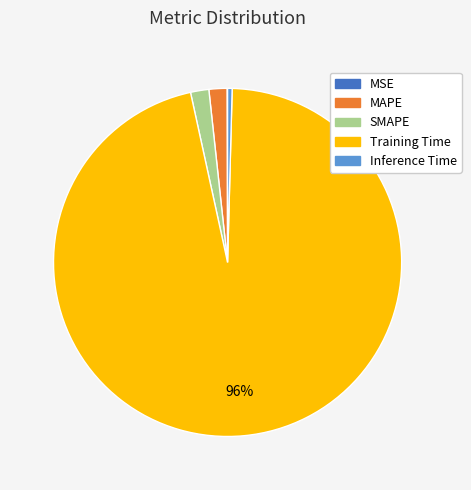

Which slice is the largest?

Training Time